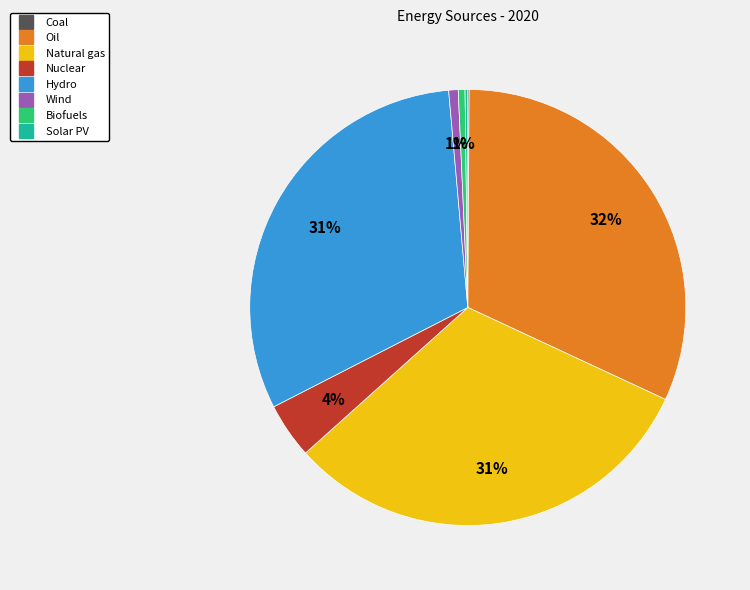

Which has a higher value, Natural gas or Nuclear?

Natural gas